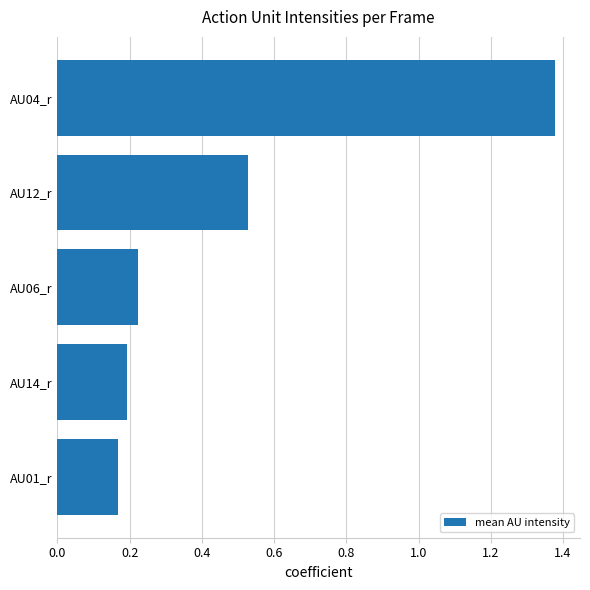

Which has a higher value, AU04_r or AU06_r?

AU04_r